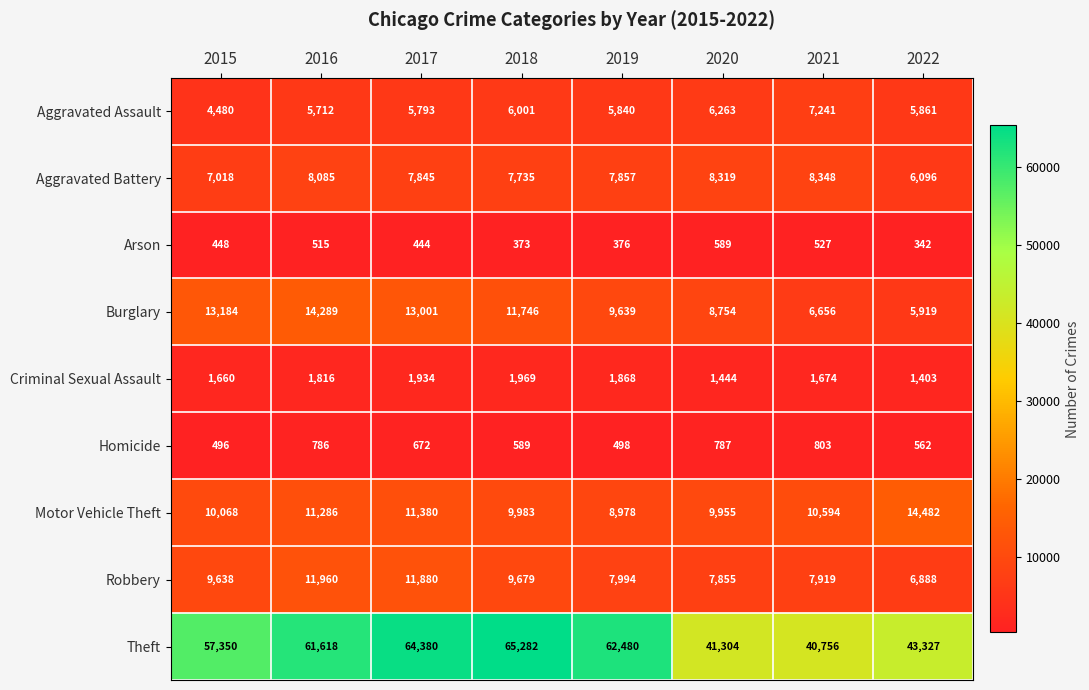

Is it true that Aggravated Assault equals 7241 at 2021?

True